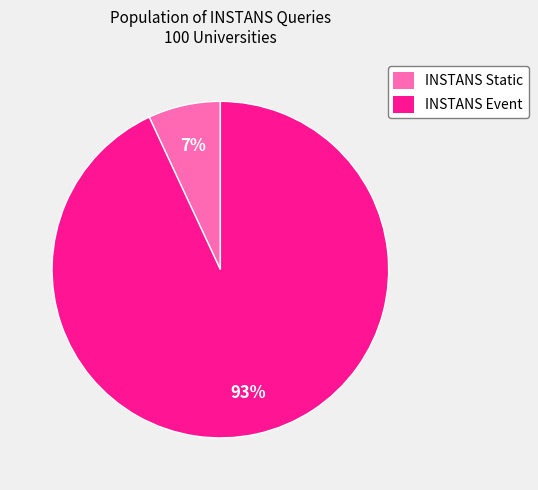

What is the smallest slice in the pie chart?

INSTANS Static